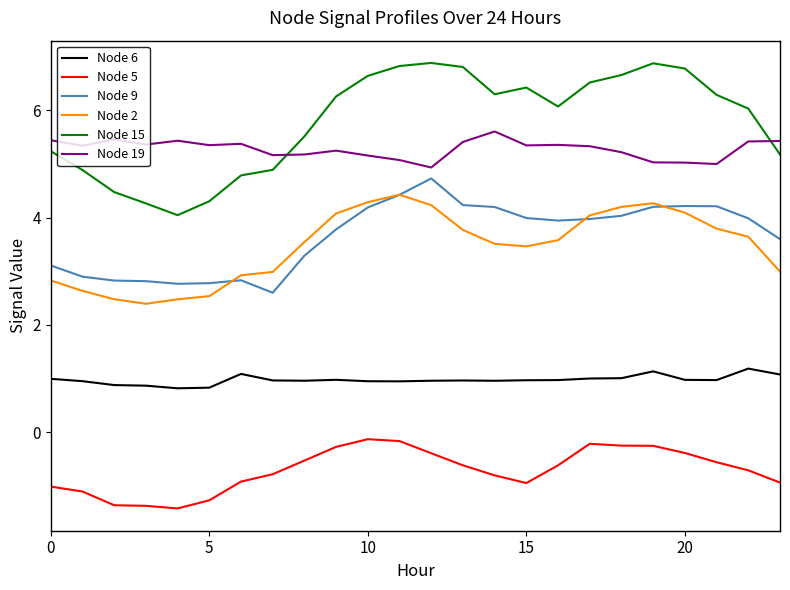

In Node 5, how many points are higher than both neighbors (excluding endpoints)?

2